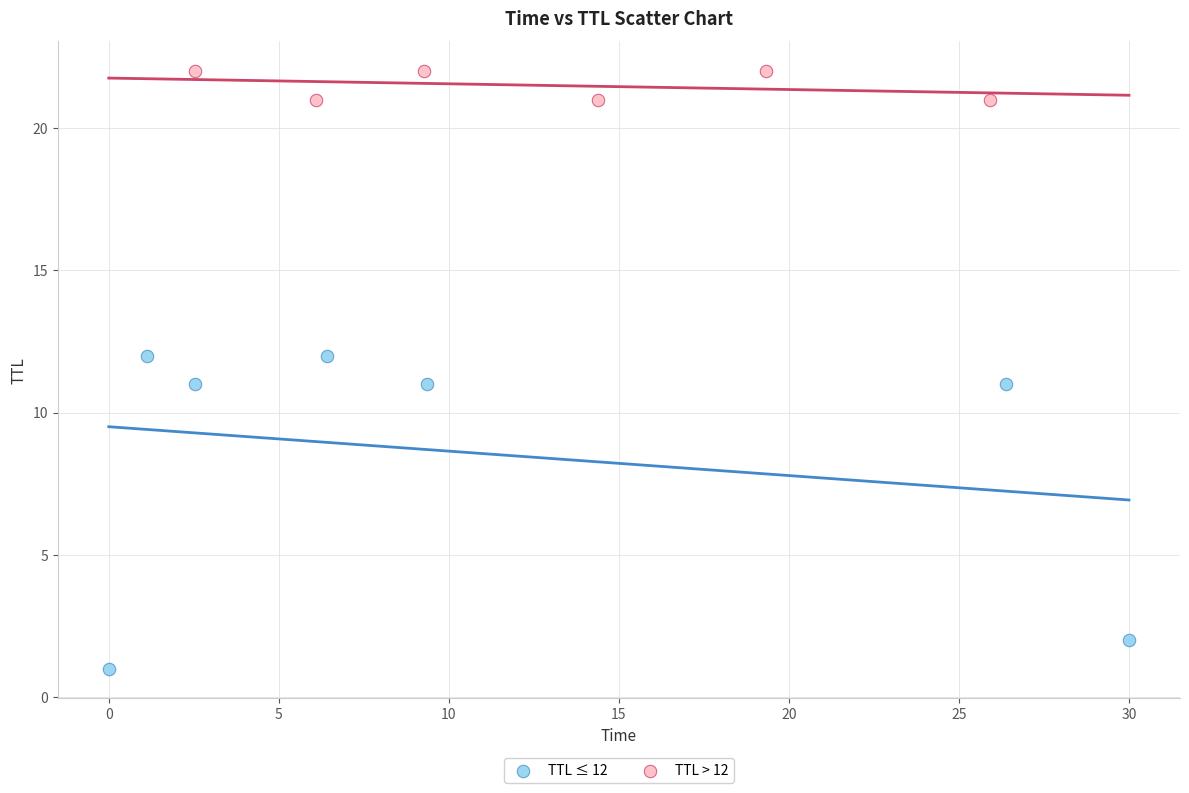

What are all the series names shown in the legend?

TTL ≤ 12, TTL > 12